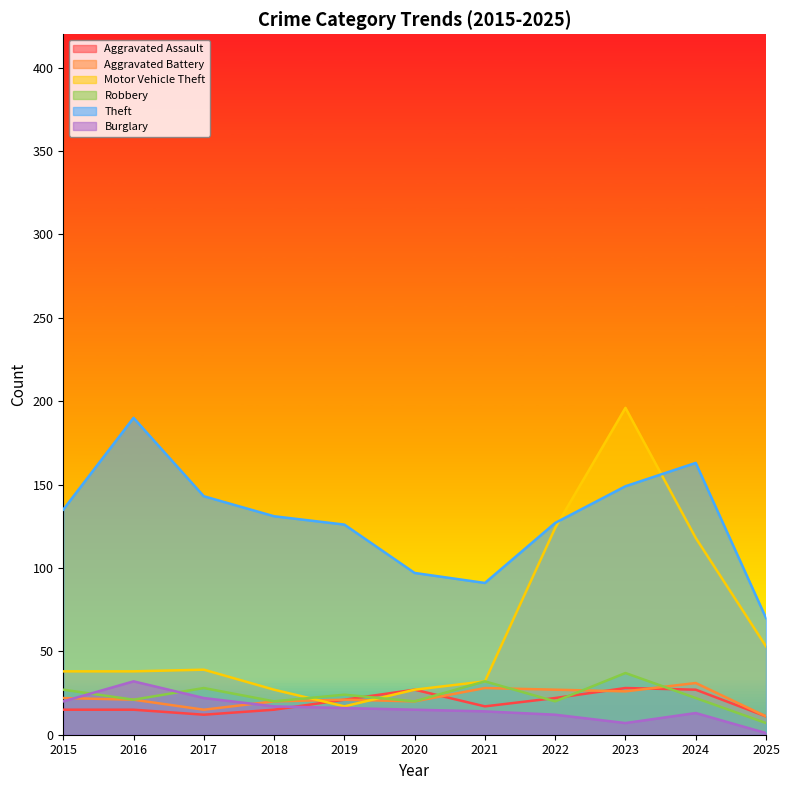

At which category is the sum across all series the highest?

2023